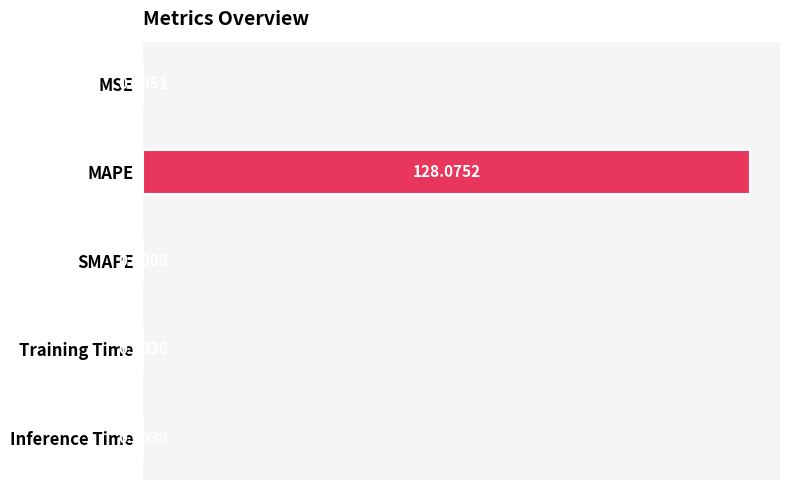

How many values are above zero?

4